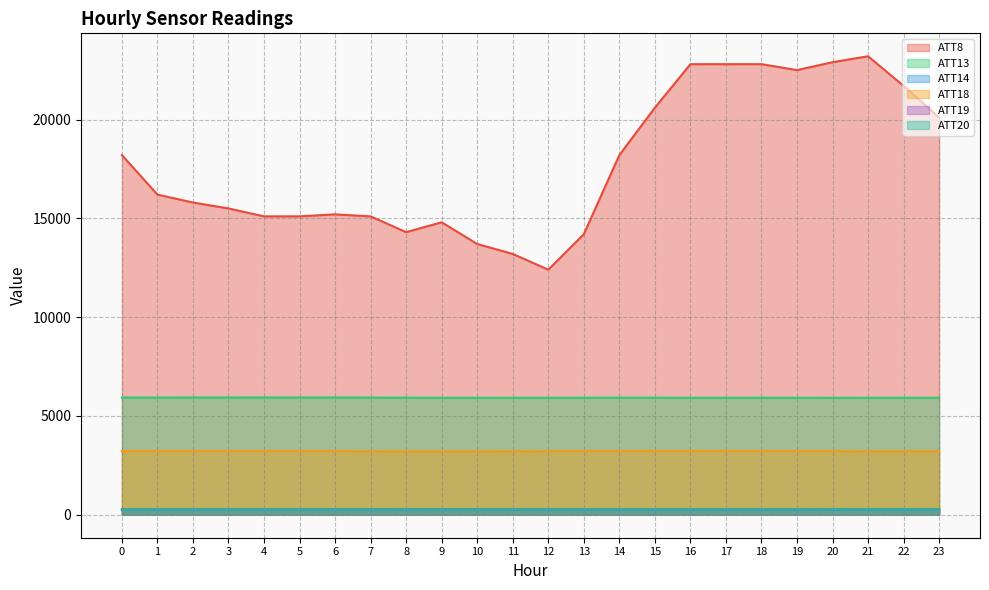

At which category does ATT20 reach its first local peak?

1